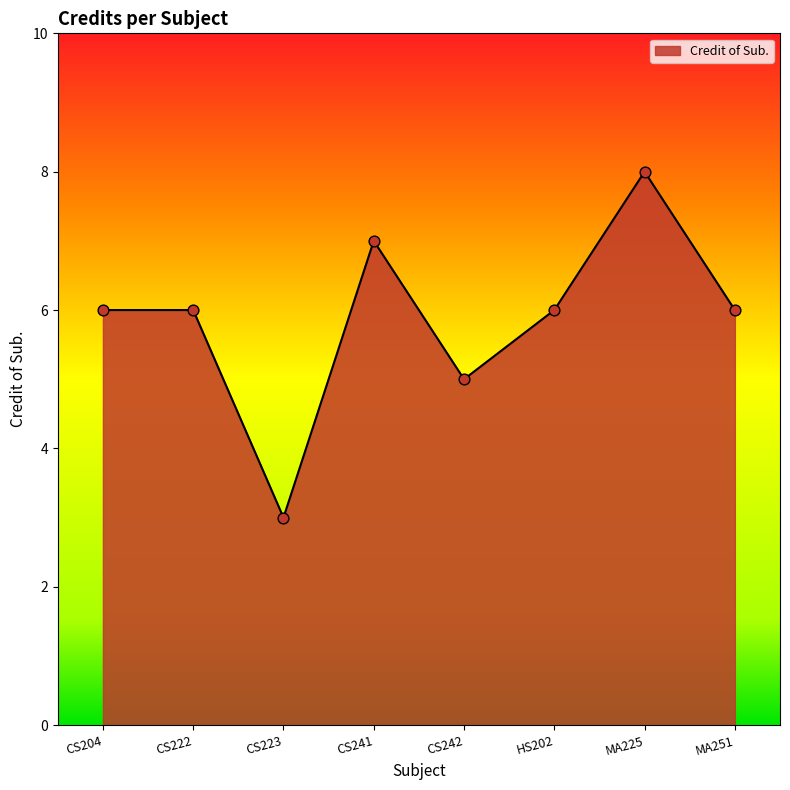

Which has a higher value, CS241 or CS222?

CS241